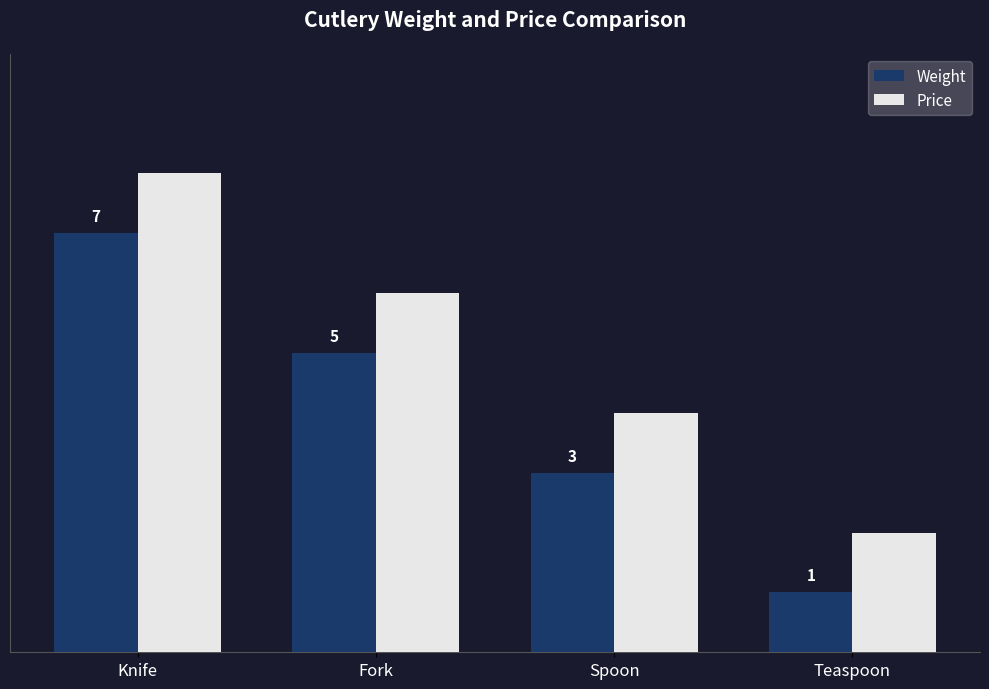

What is the sum of all Weight values?

16